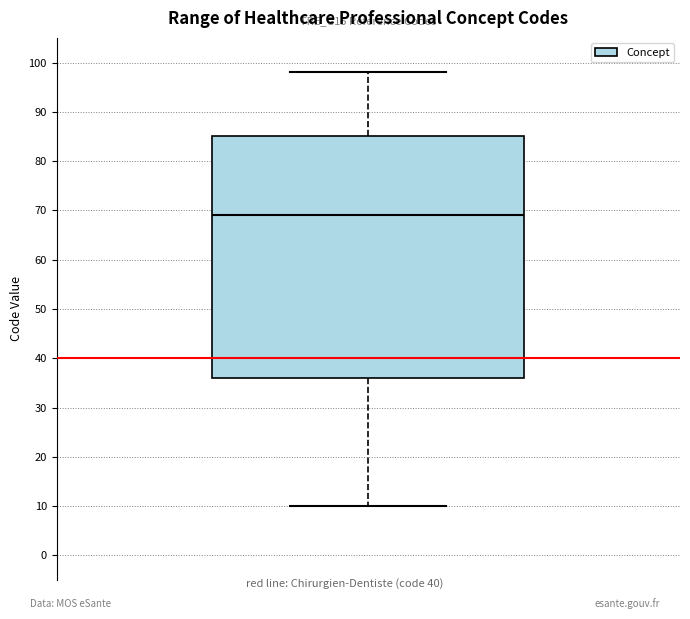

Read this box plot against the y-axis: the position of the median line, the range covered by the box, and the ends of both whiskers. The values are not printed on the chart, so give them approximately, as read against the axis.

median 69, box 36 to 85, whiskers 10 to 98